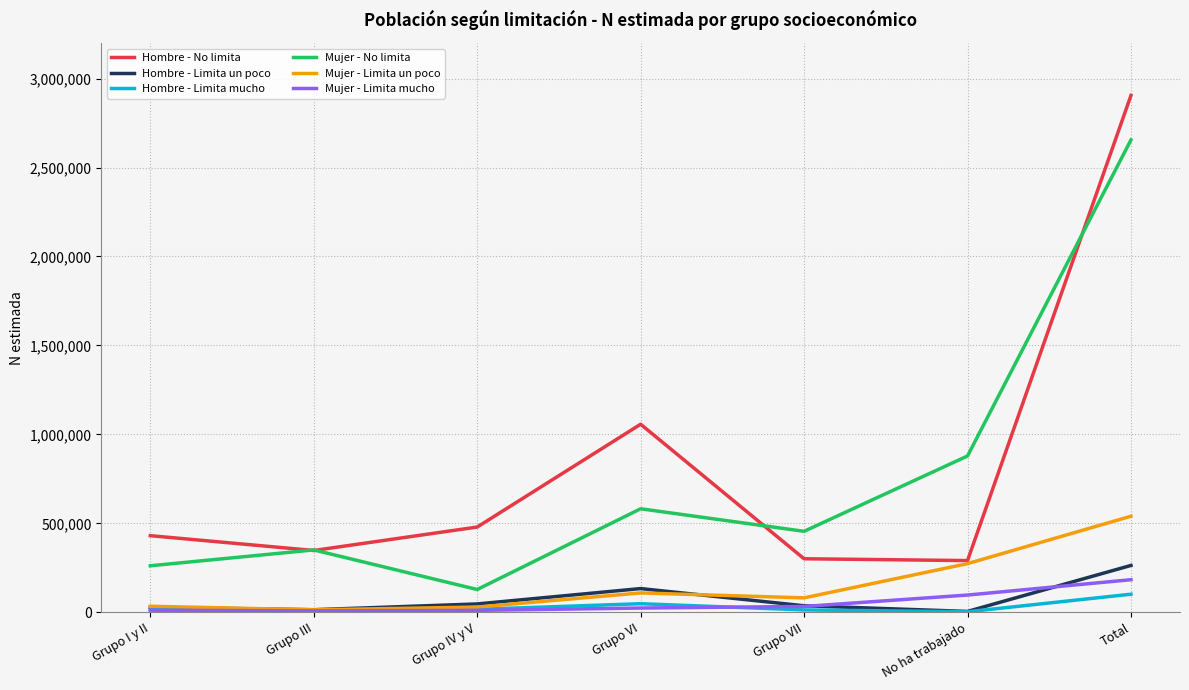

How many lines are shown in the chart?

6